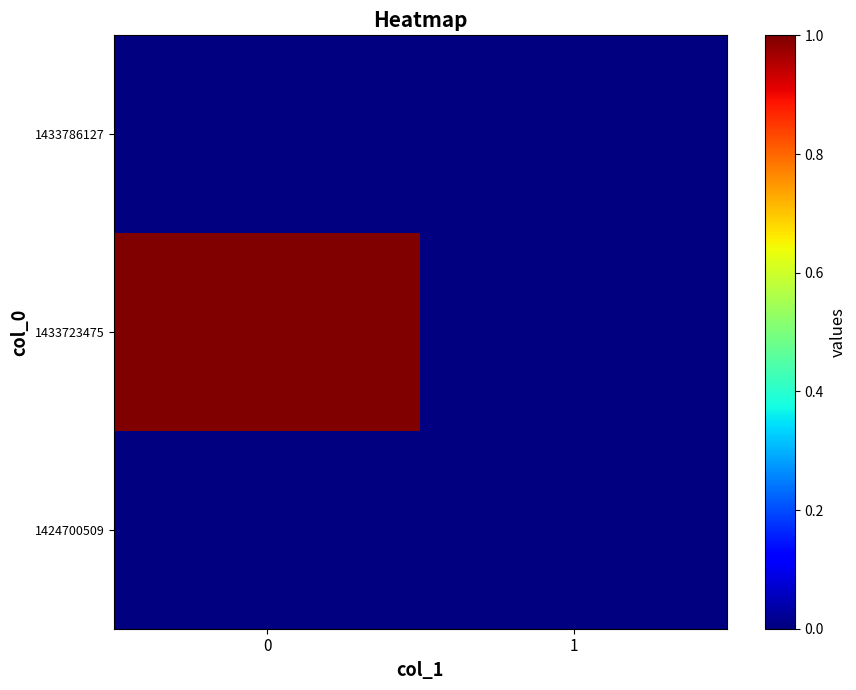

Which series has the largest total across all categories?

1433723475